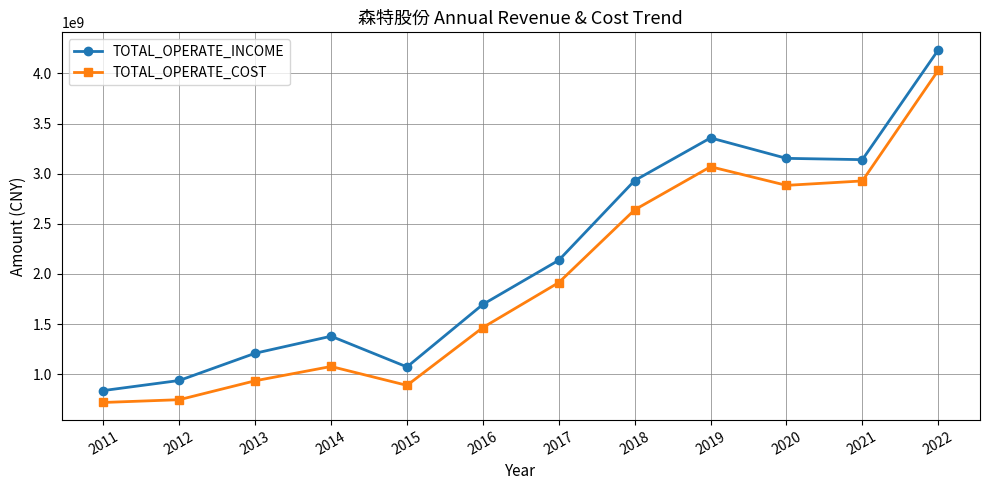

What is the highest value of the TOTAL_OPERATE_COST series?

4030885430.3